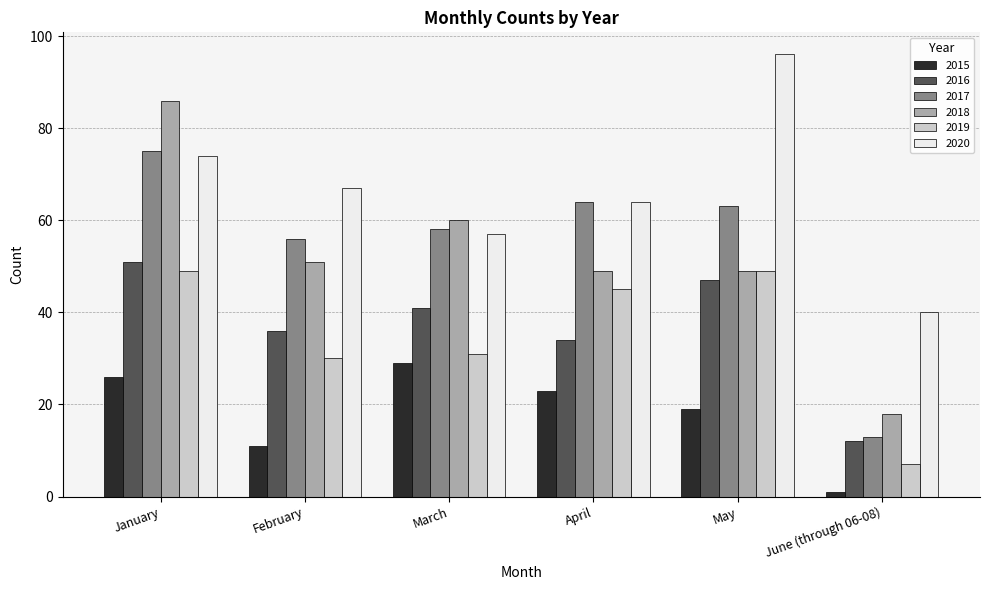

At which label does 2017 reach its minimum?

June (through 06-08)